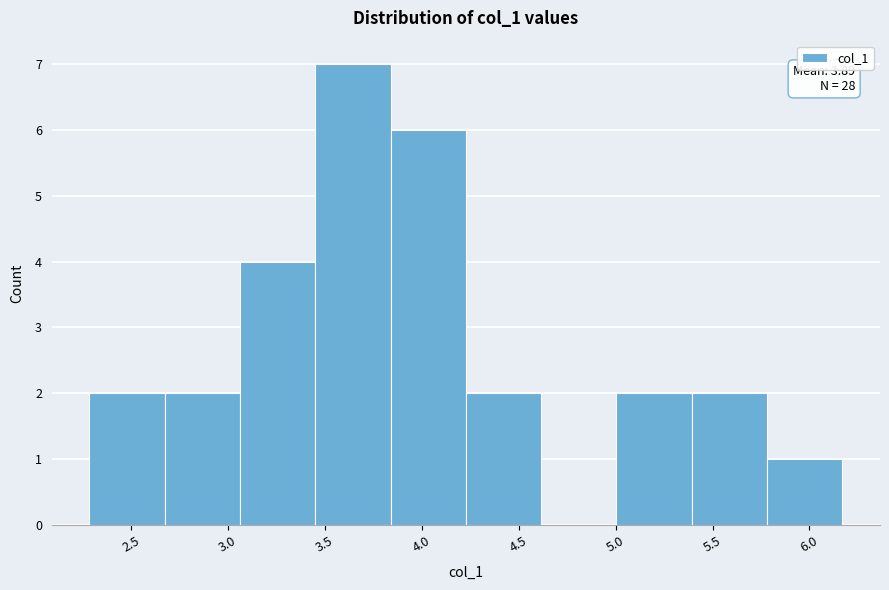

Which range on the x-axis has the tallest bar?

3.45 to 3.85